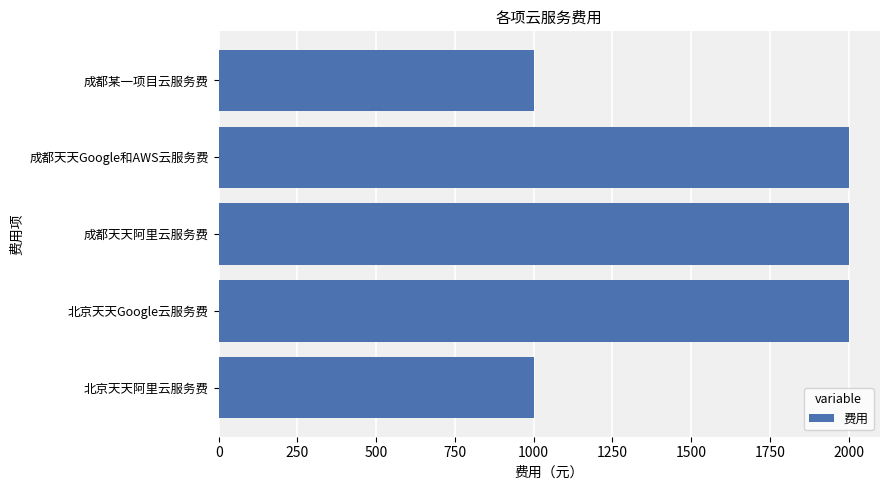

What is the maximum value shown in the chart?

2000